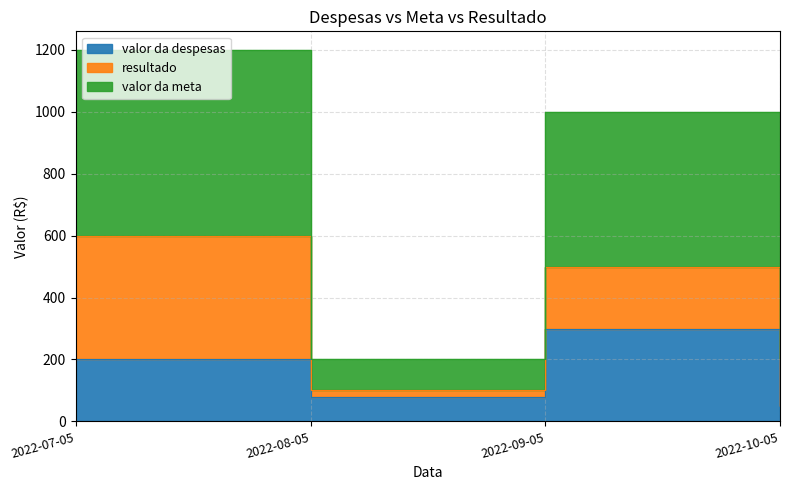

At which label does valor da meta first exceed 500?

2022-07-05